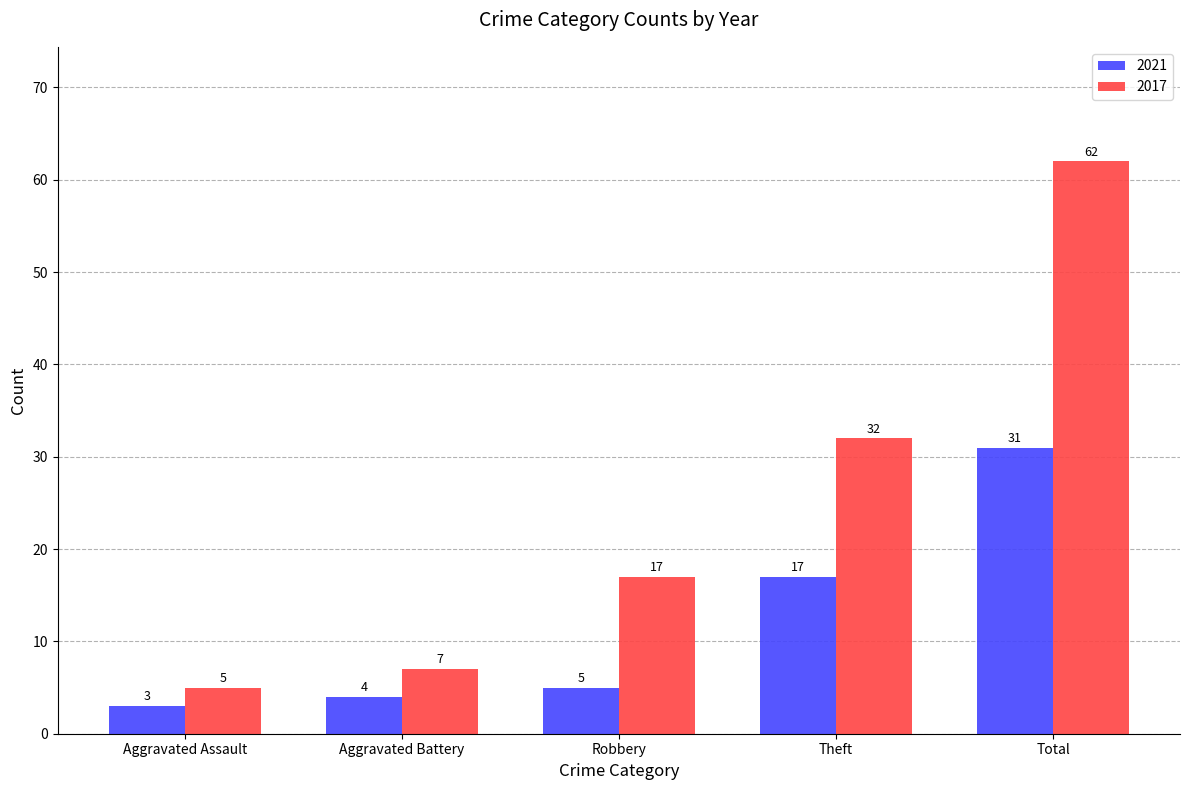

What is the sum of the 2021 values at Robbery and Aggravated Assault?

8